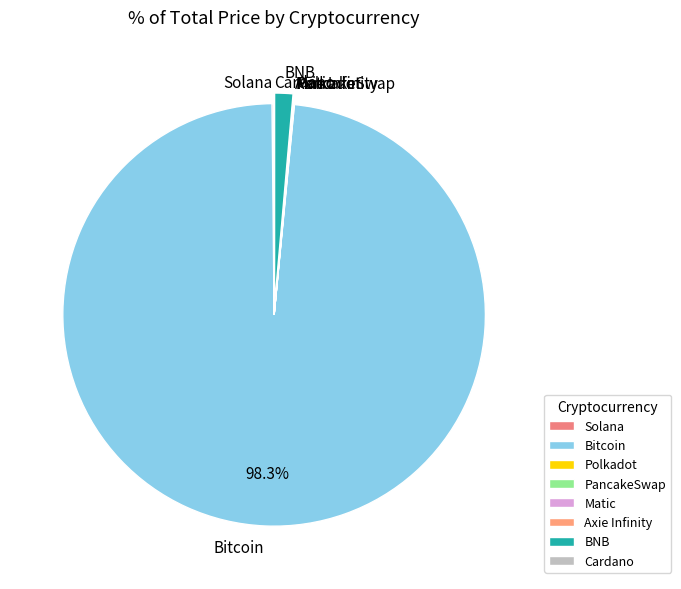

To the nearest percent, what is the difference between the largest and smallest slice percentages?

98%